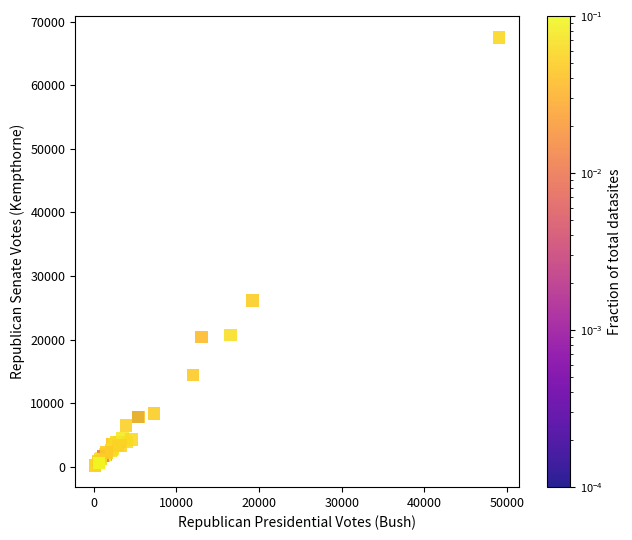

What Y value in the scatter plot is closest to 33883?

26168